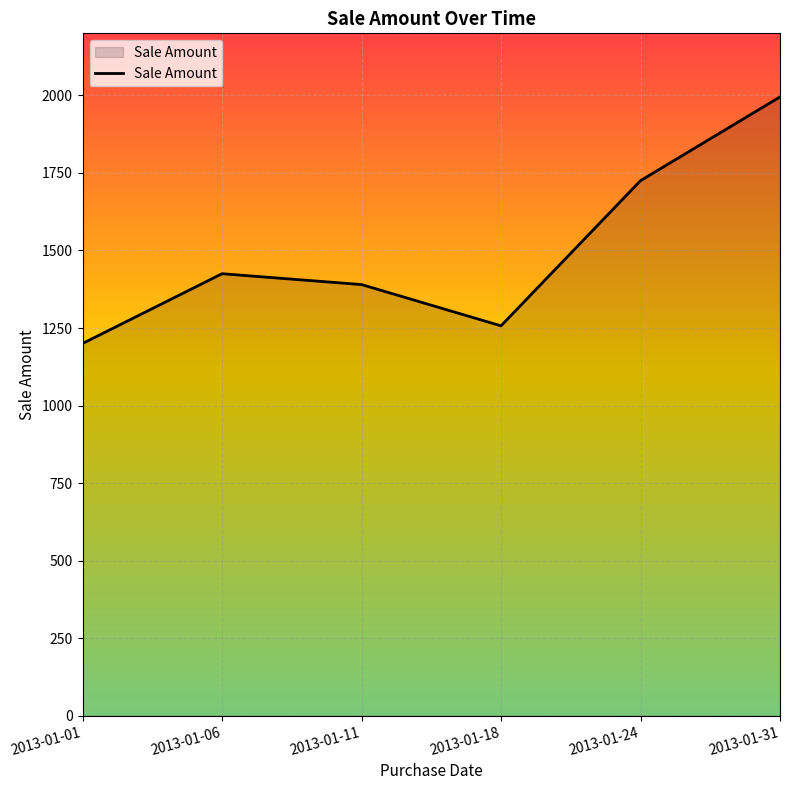

At which category does the chart reach its minimum across all series?

2013-01-01